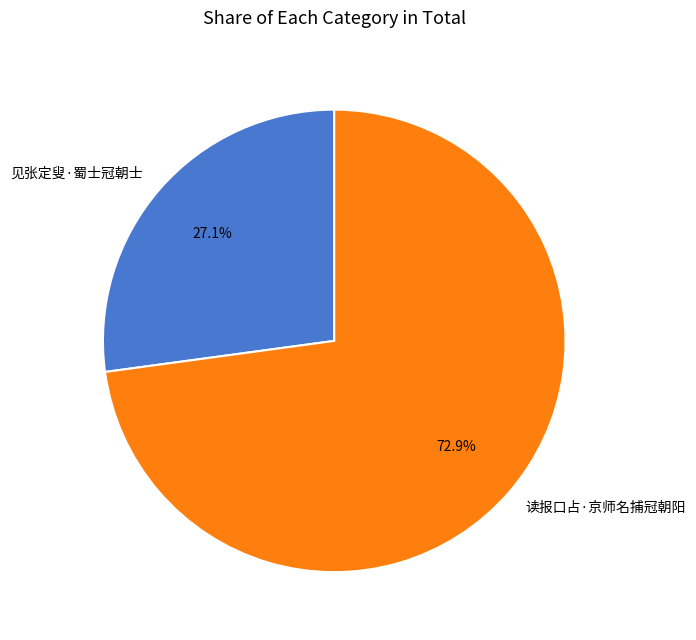

Approximately how many times larger is the value at 见张定叟·蜀士冠朝士 compared to 读报口占·京师名捕冠朝阳?

0.4